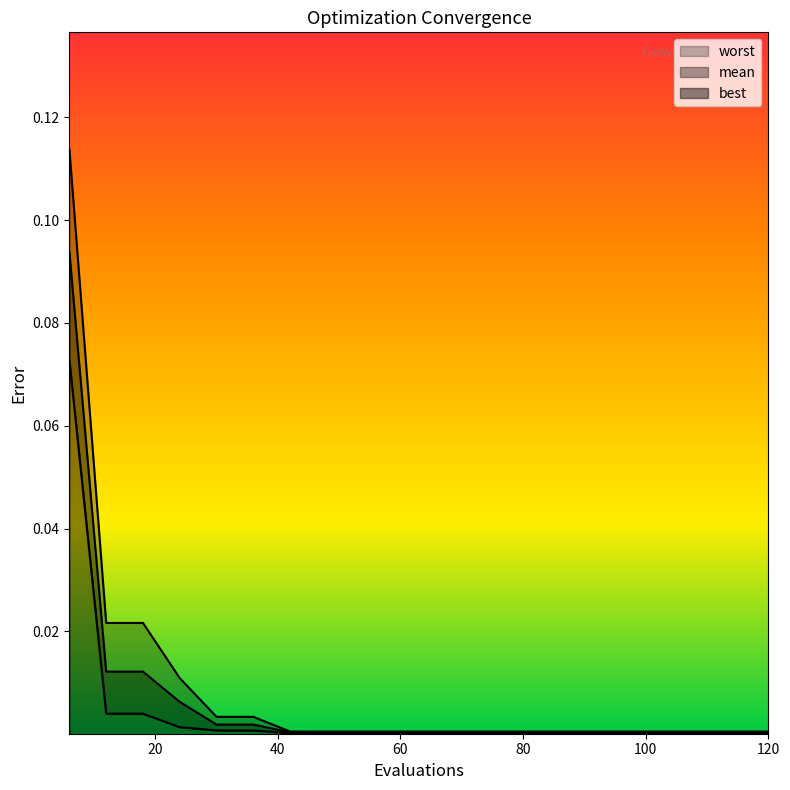

Count the number of categories in the chart.

20